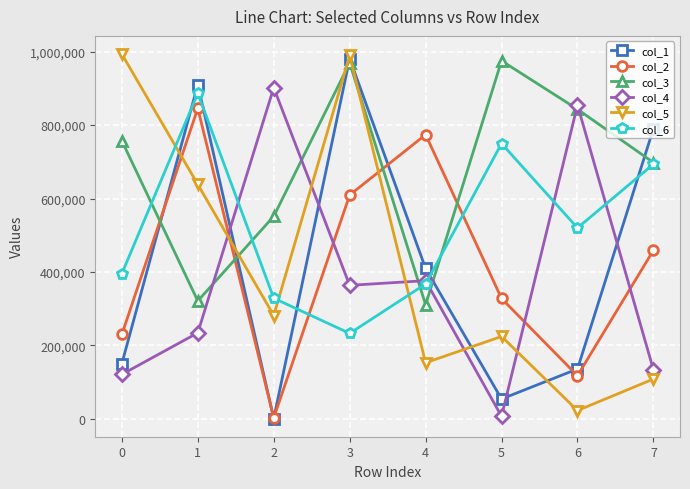

The col_3 series shows 1249005 at 7. True or false?

False